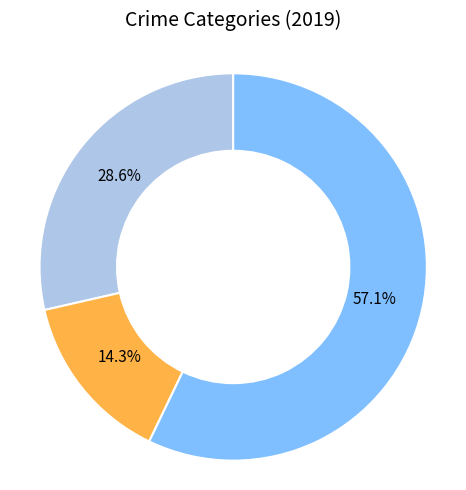

What is the ratio of the value at Robbery to the value at Criminal Sexual Assault?

4.0